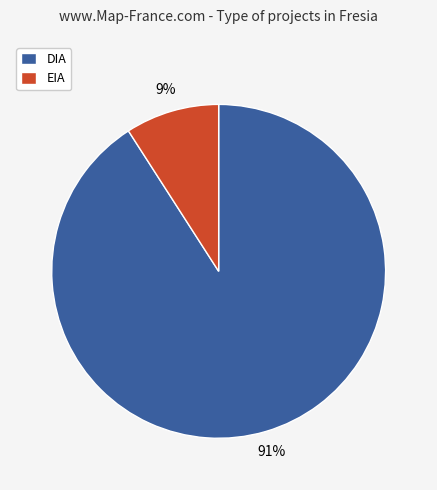

Which has a higher value, DIA or EIA?

DIA